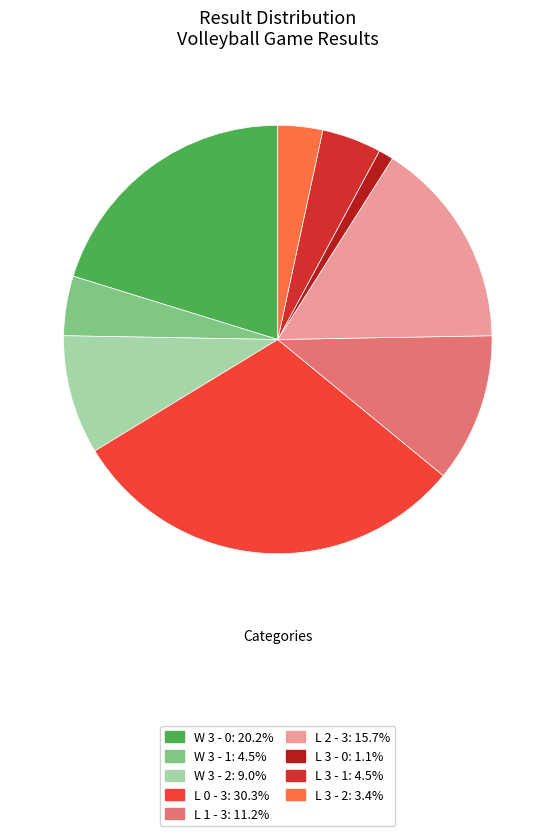

How many slices are in this pie chart?

9